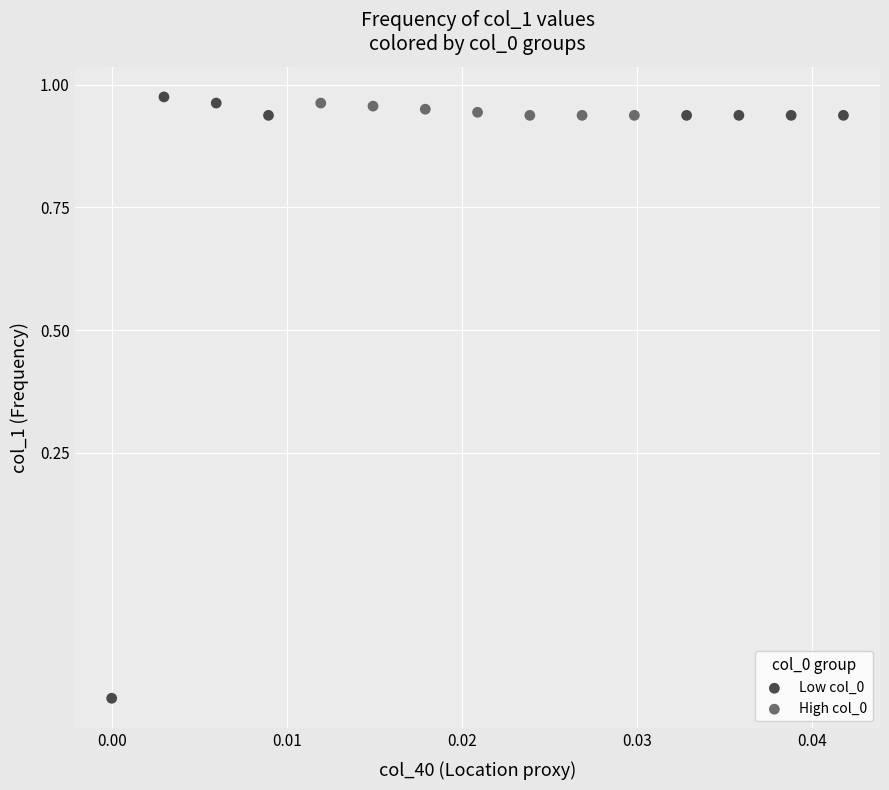

Which series has the largest Y range (max minus min)?

Low col_0